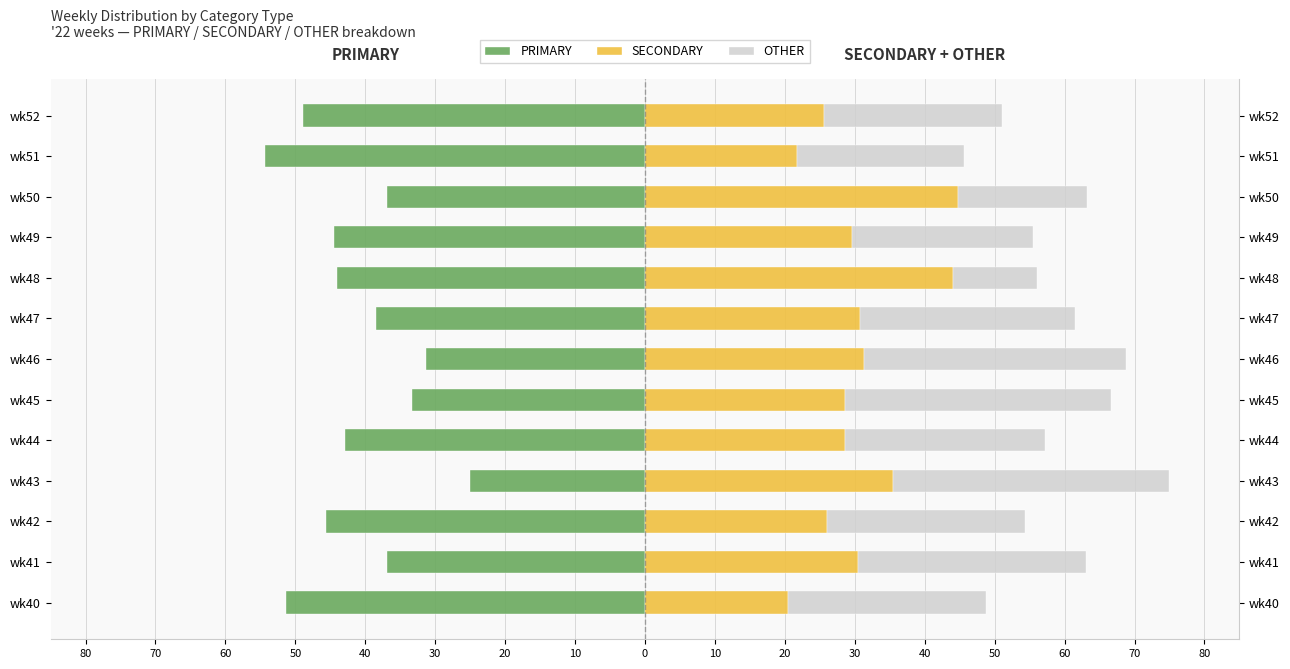

What is the sum of all SECONDARY values?

397.3